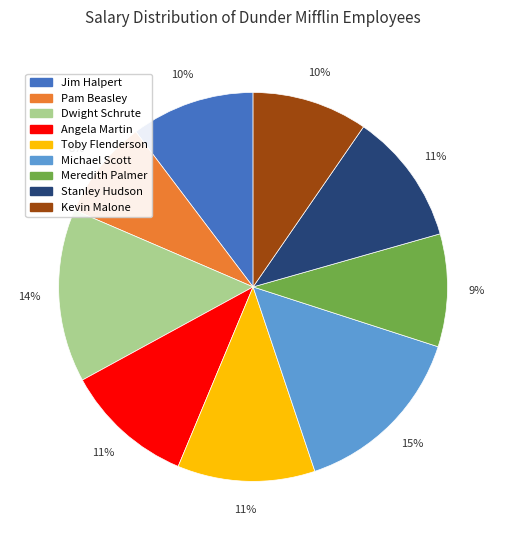

Which slice is the smallest?

Pam Beasley